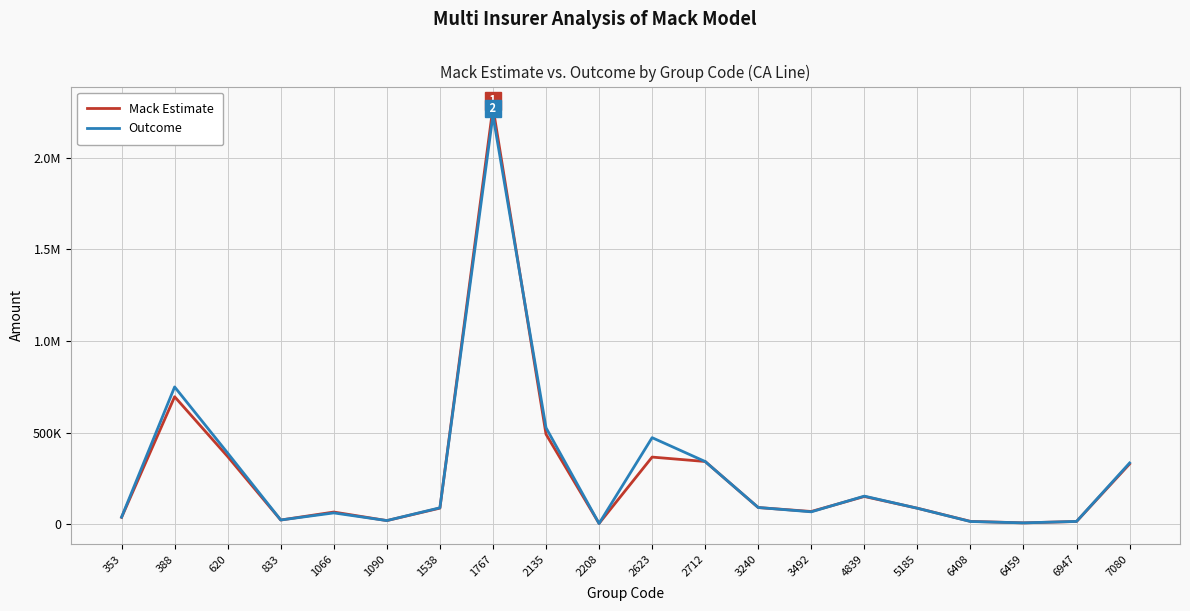

Does the chart have visible grid lines?

Yes